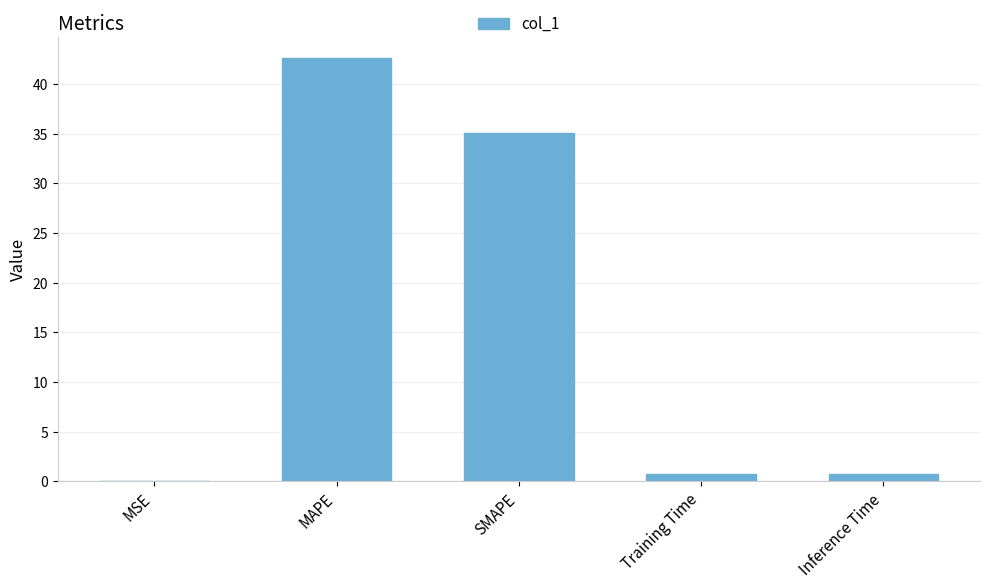

Which category has the highest value across all series?

MAPE